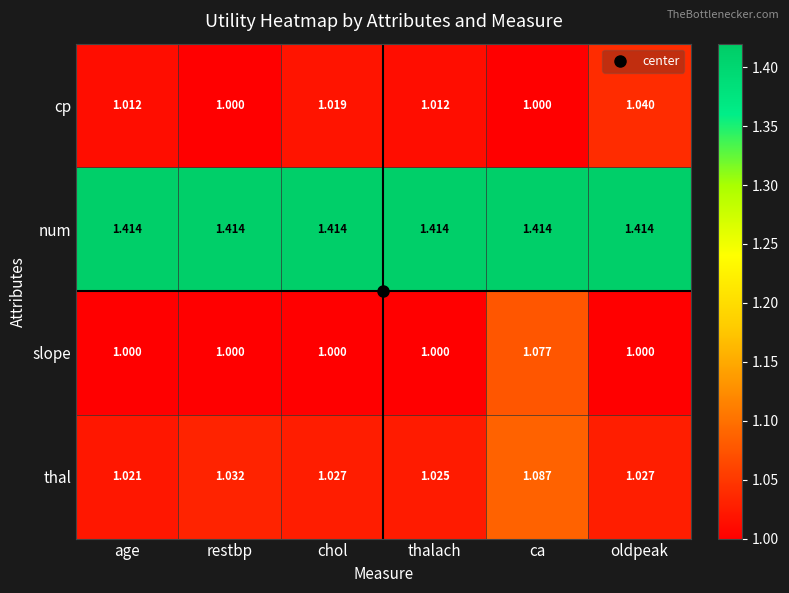

Which series changed the most between restbp and thalach?

cp